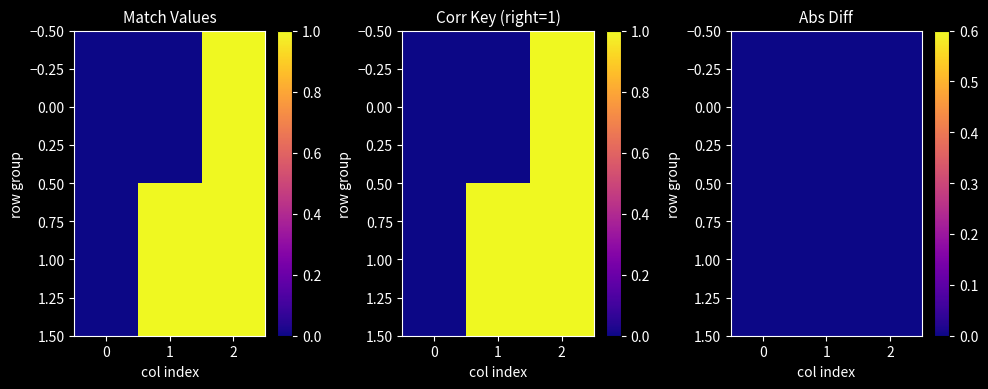

How many distinct data groups are displayed?

1